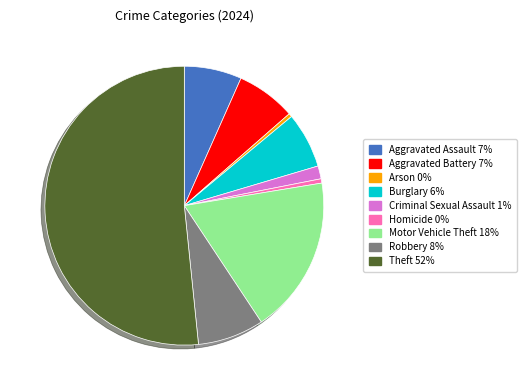

Is Robbery the majority of the pie?

No